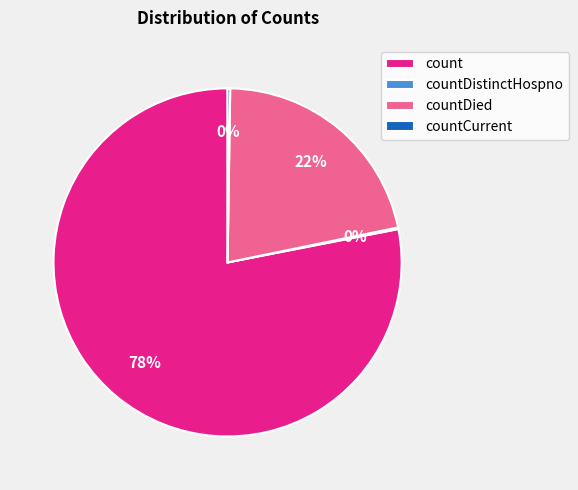

To the nearest percent, what portion does count represent?

78%